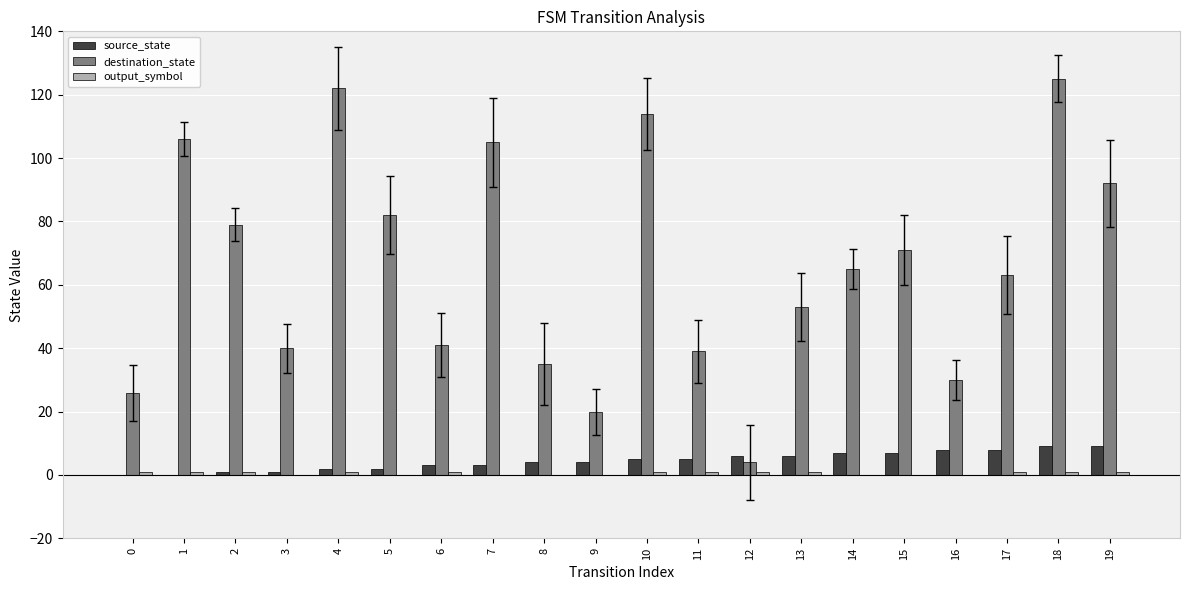

Rank the series by their maximum value, from lowest to highest.

output_symbol, source_state, destination_state